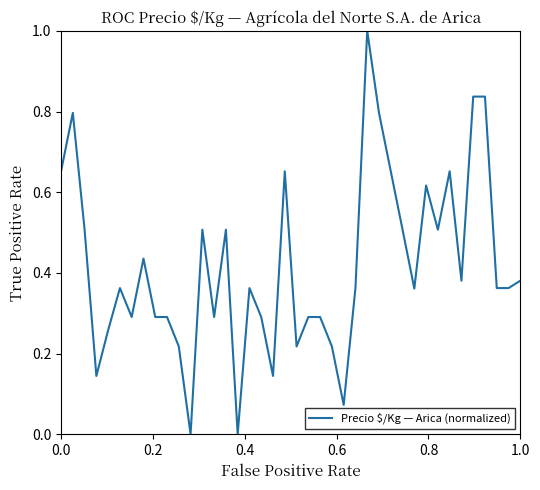

How many lines are shown in the chart?

1